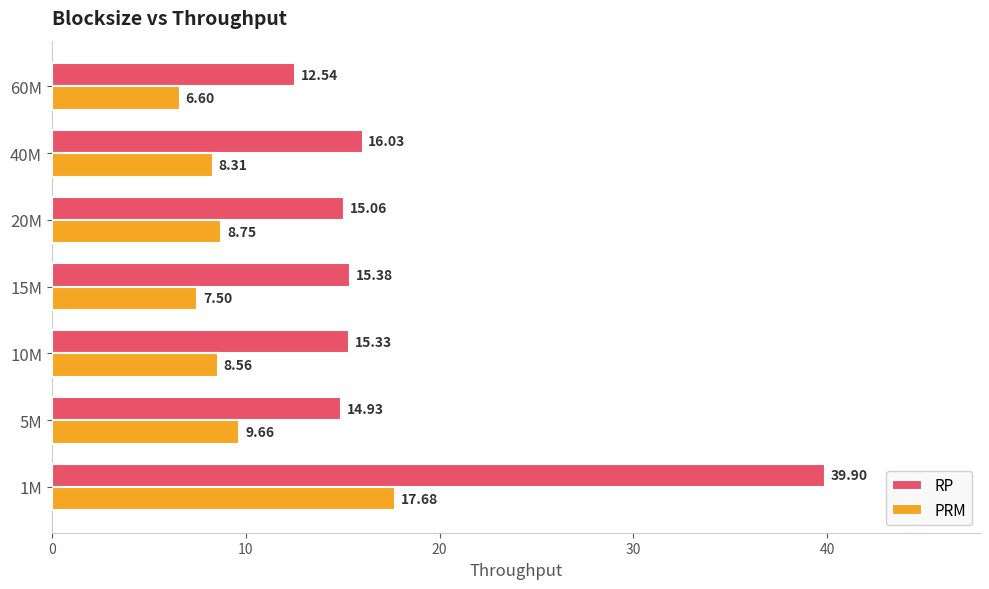

Which series has the largest total across all categories?

RP